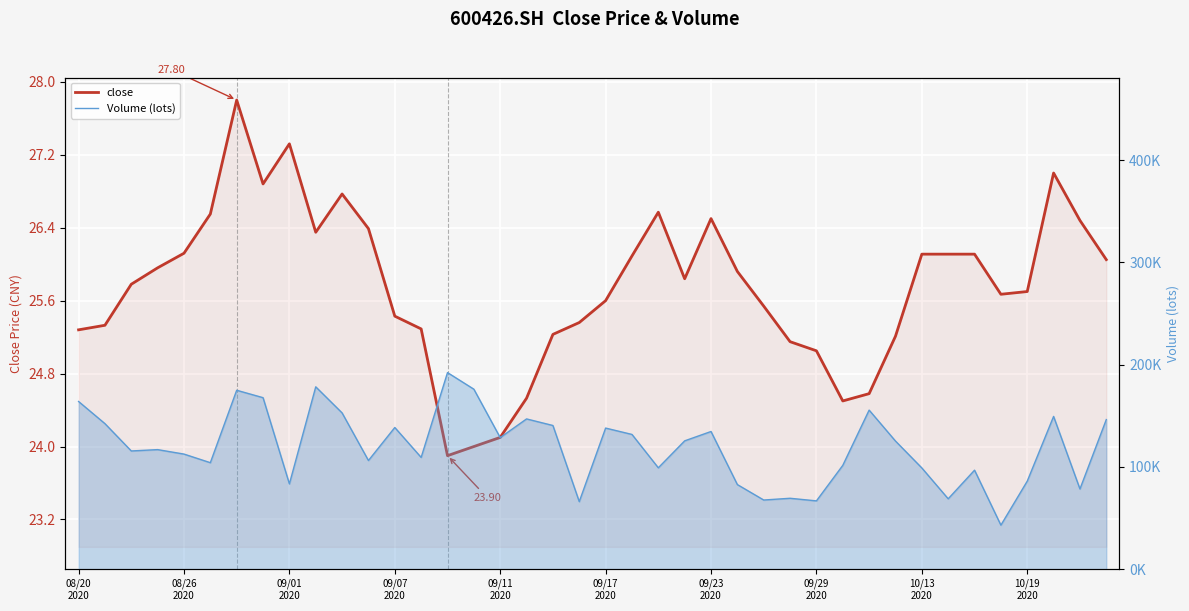

How many interior local valleys does the Volume (lots) series have?

13